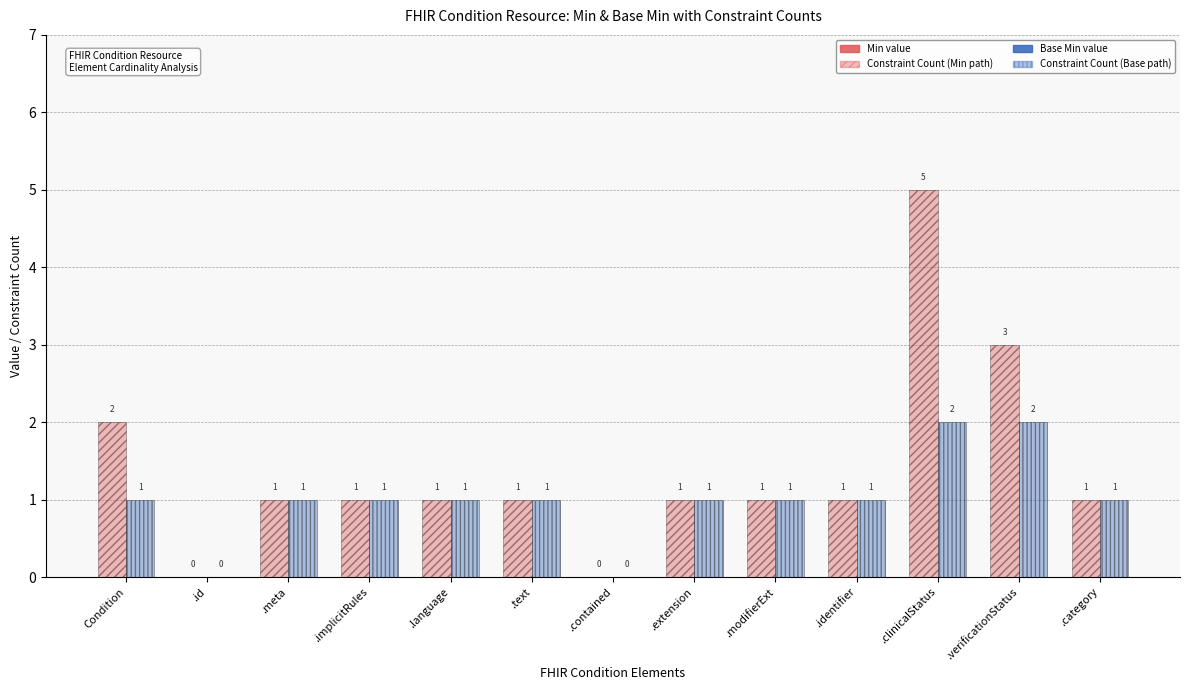

Which has a higher value, .clinicalStatus or .language?

.clinicalStatus